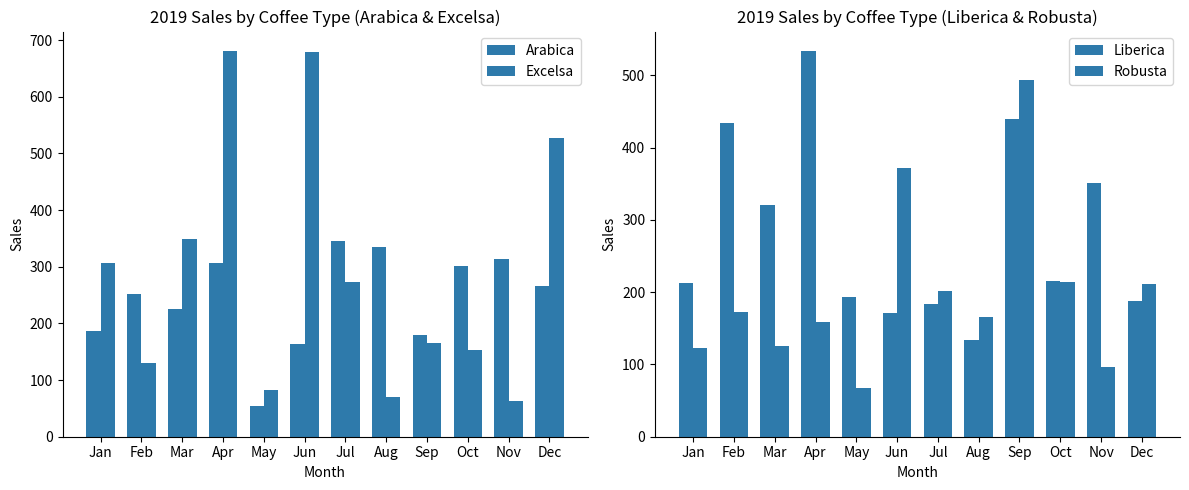

List the labels in order of Liberica value, largest first.

Apr, Sep, Feb, Nov, Mar, Oct, Jan, May, Dec, Jul, Jun, Aug